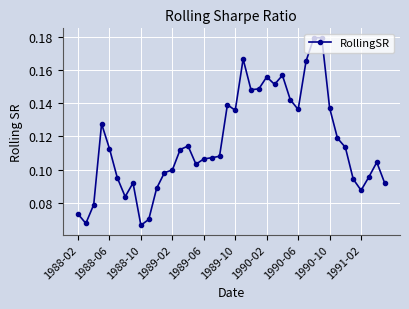

Count the values in the range 0 to 1.

40